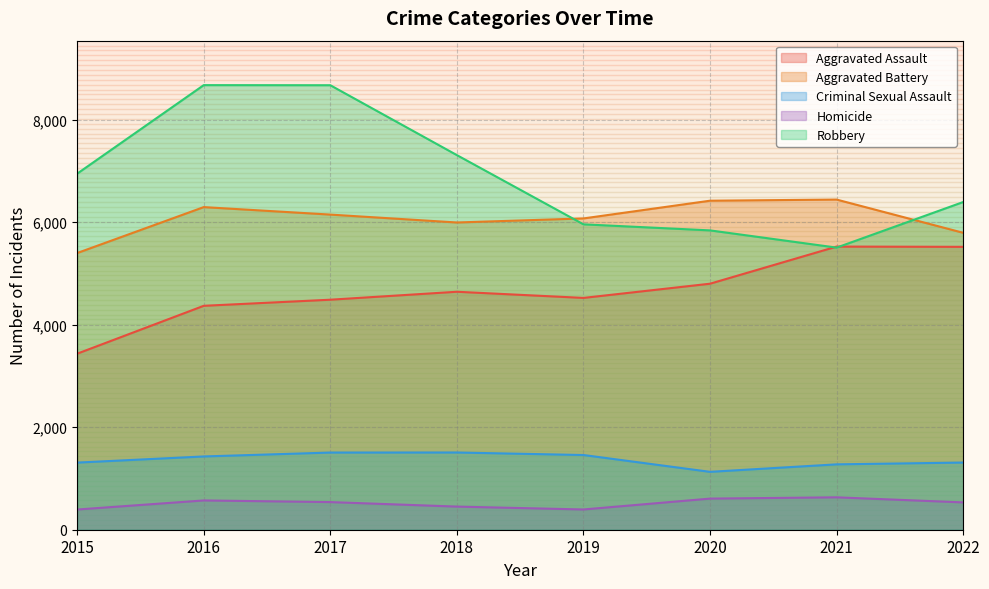

What is the minimum value shown in the chart?

394